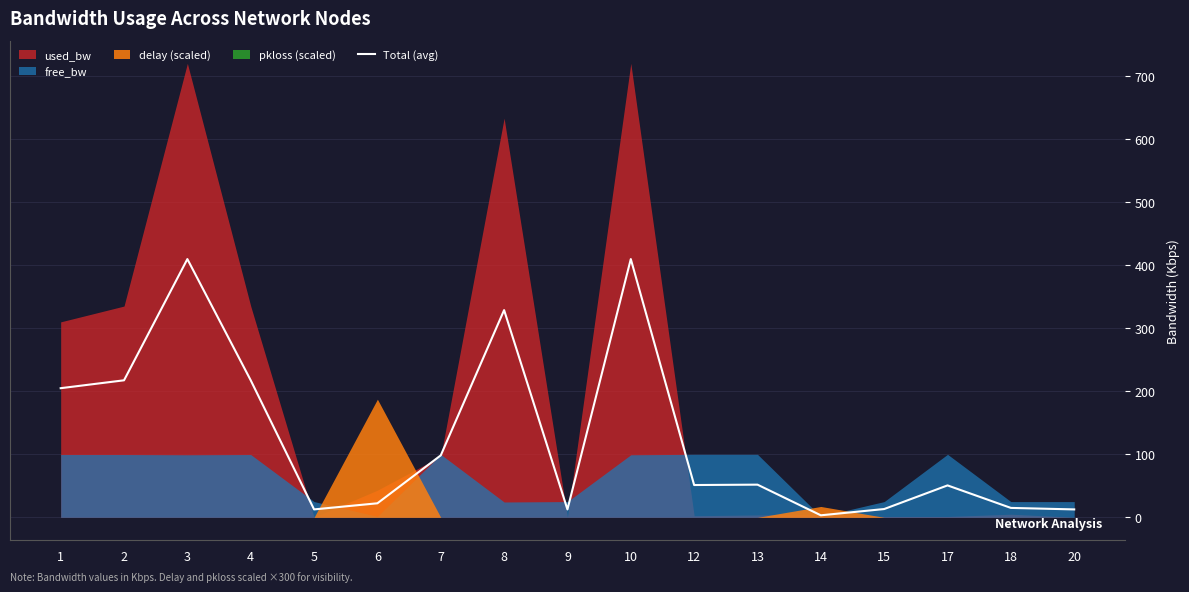

How many data points are less than 51?

8